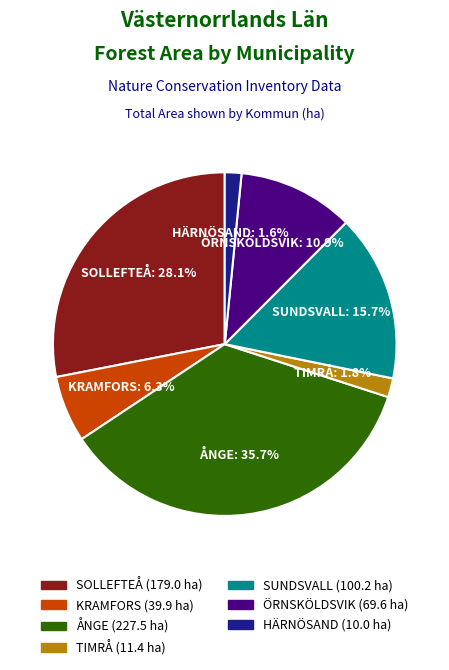

Is there any slice that represents more than half of the pie?

No